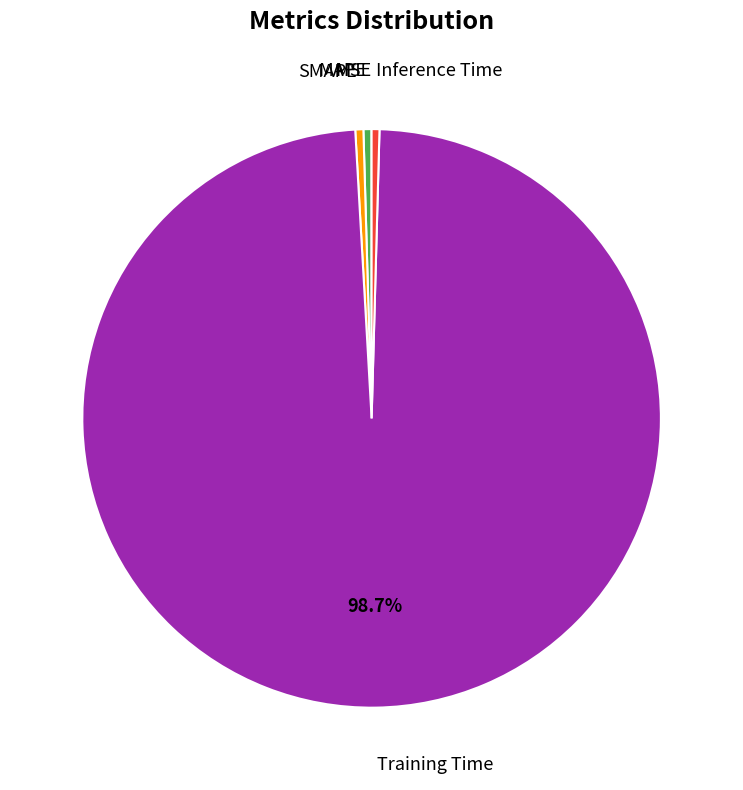

Is there a majority slice in this chart?

Yes